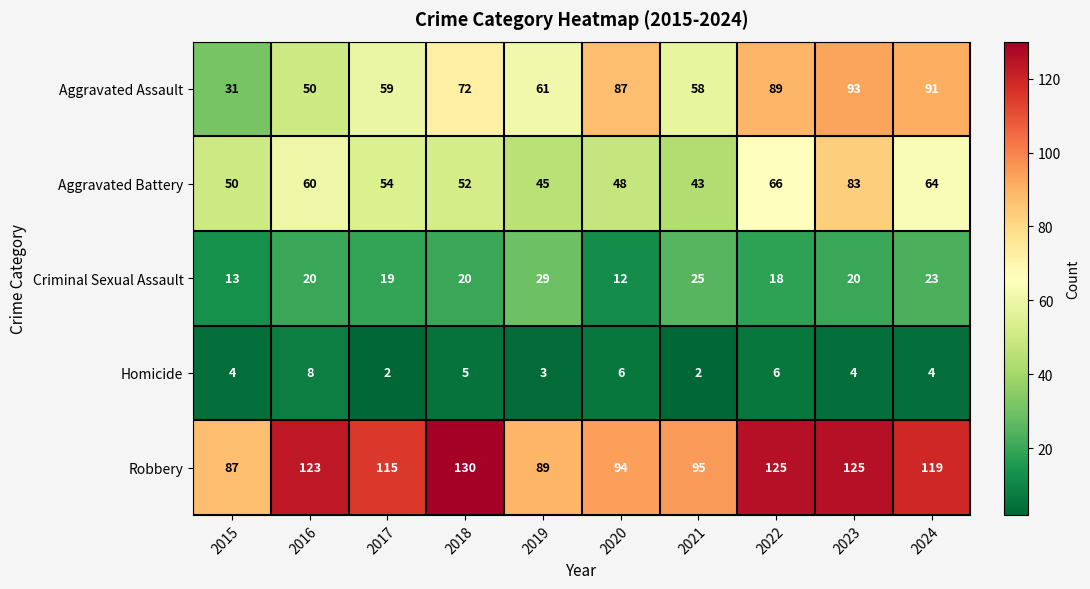

Which category has the highest value in the Robbery series?

2018